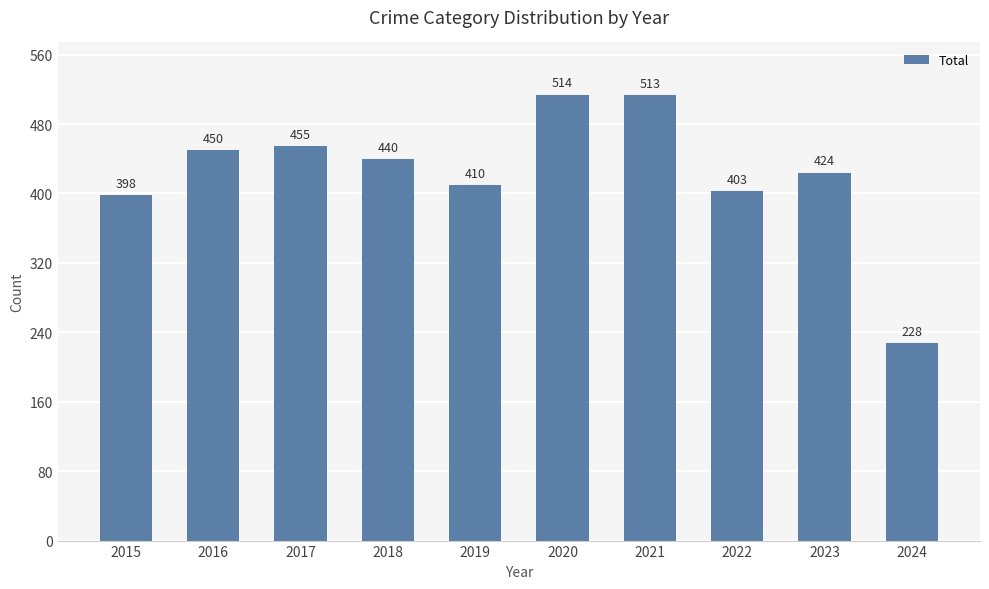

Does the chart contain stacked bars?

No